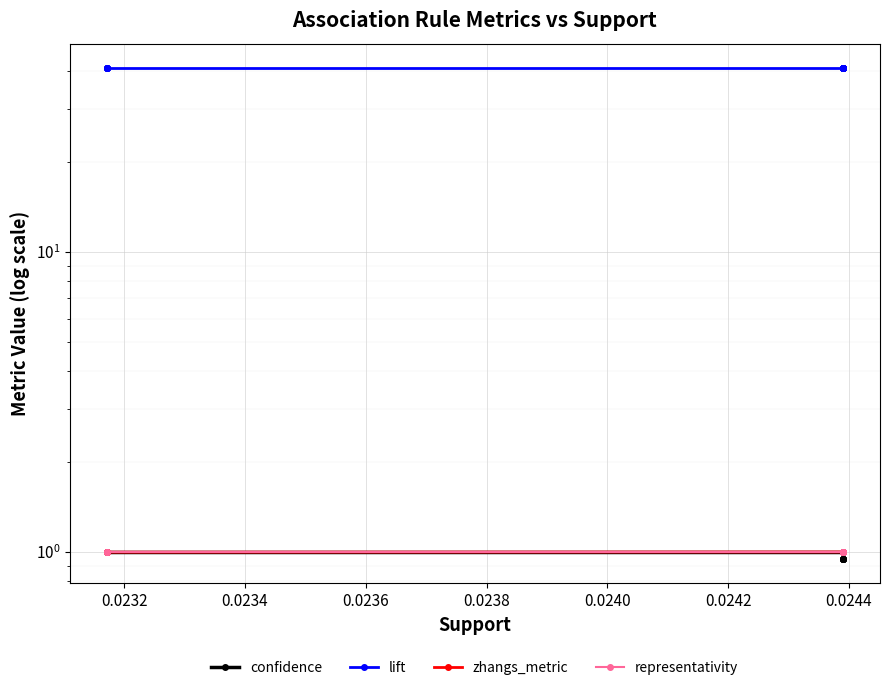

True or false: lift and confidence cross at least once.

False